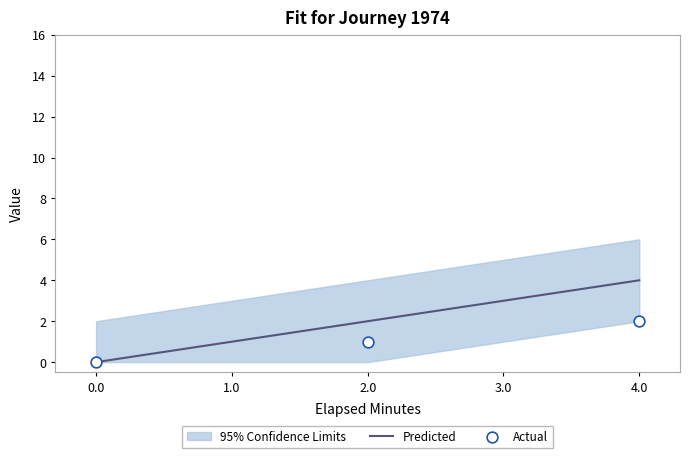

Which category has the highest value in the Predicted series?

4.0